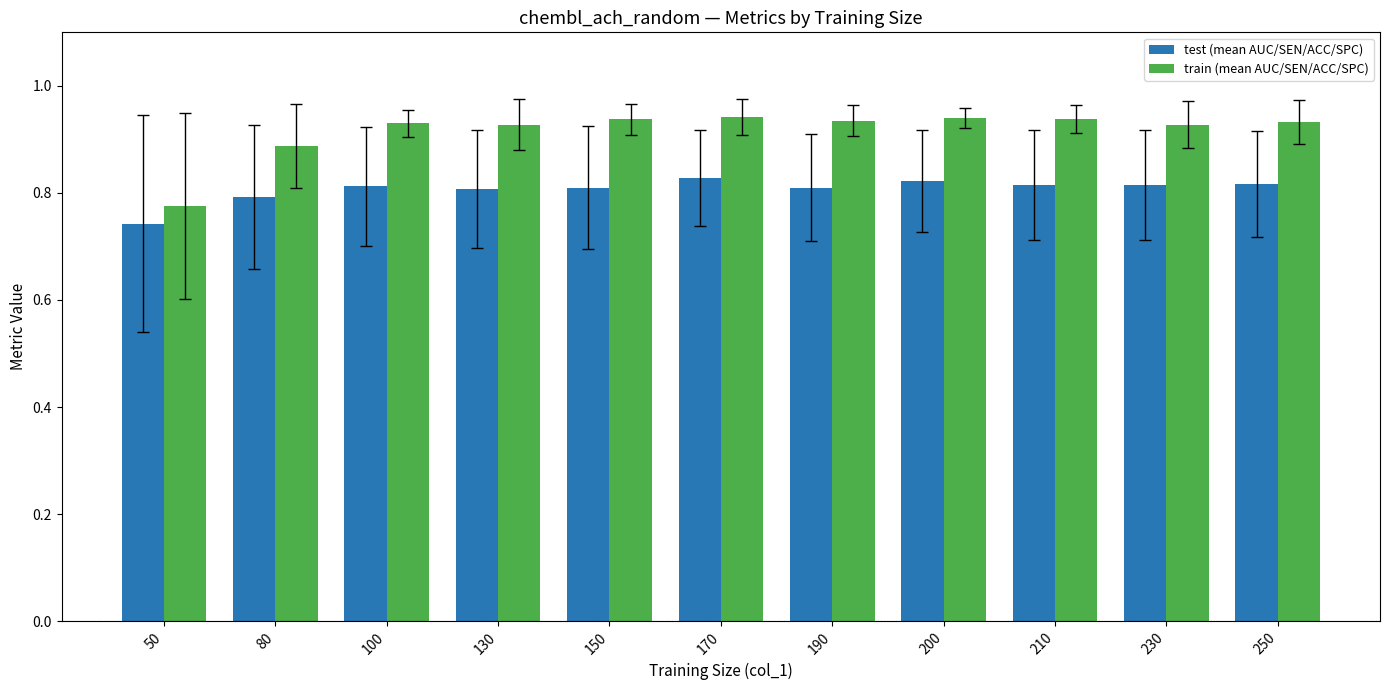

Rank the series by their maximum value, from lowest to highest.

test (mean AUC/SEN/ACC/SPC), train (mean AUC/SEN/ACC/SPC)